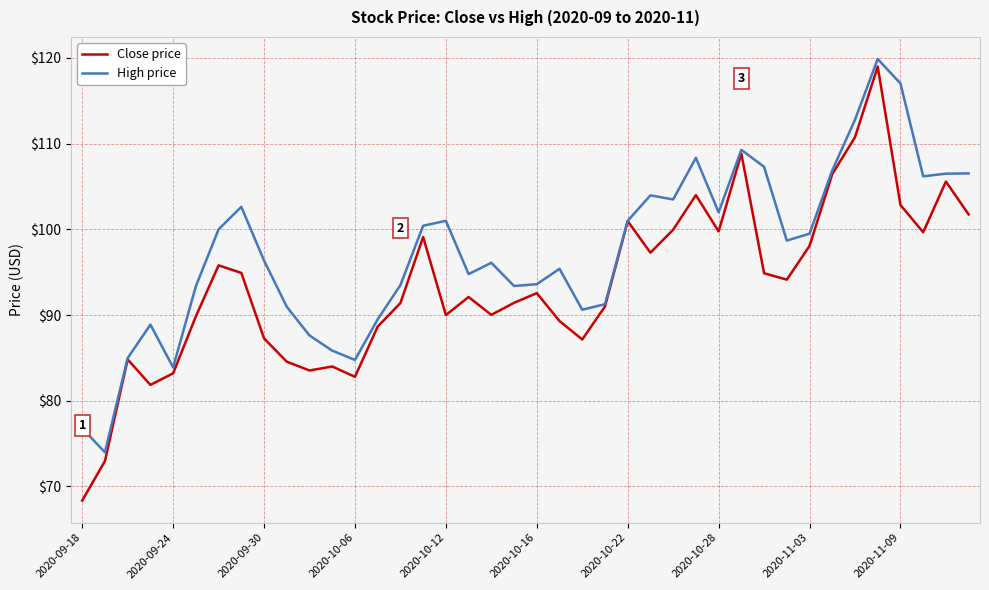

What is the difference between the second highest and minimum values in the High price series?

43.0